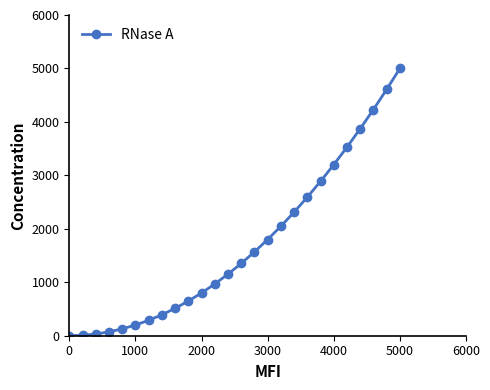

True or false: the data has more than 1 interior local peaks.

False